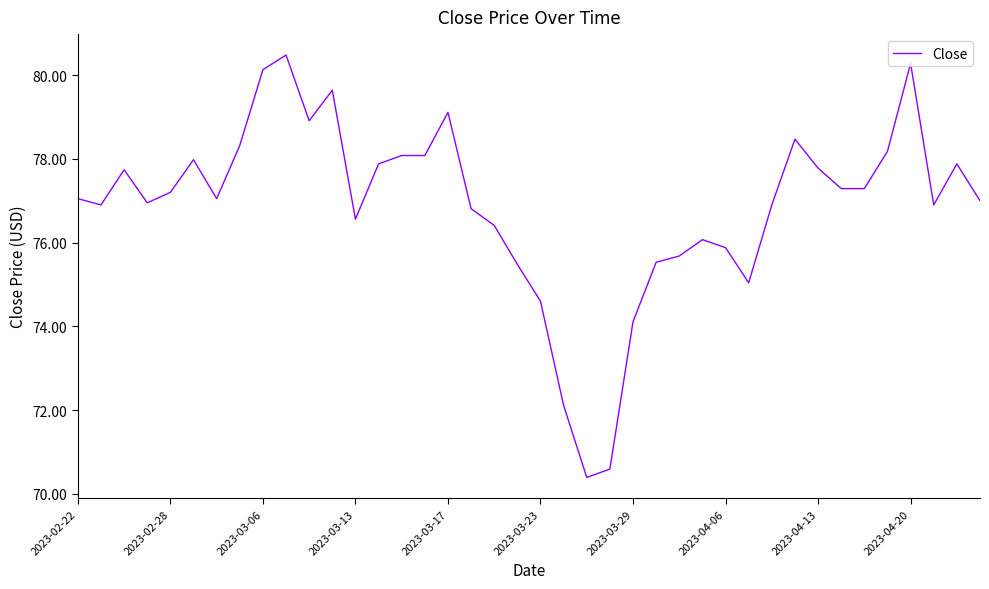

What is the average value?

76.9